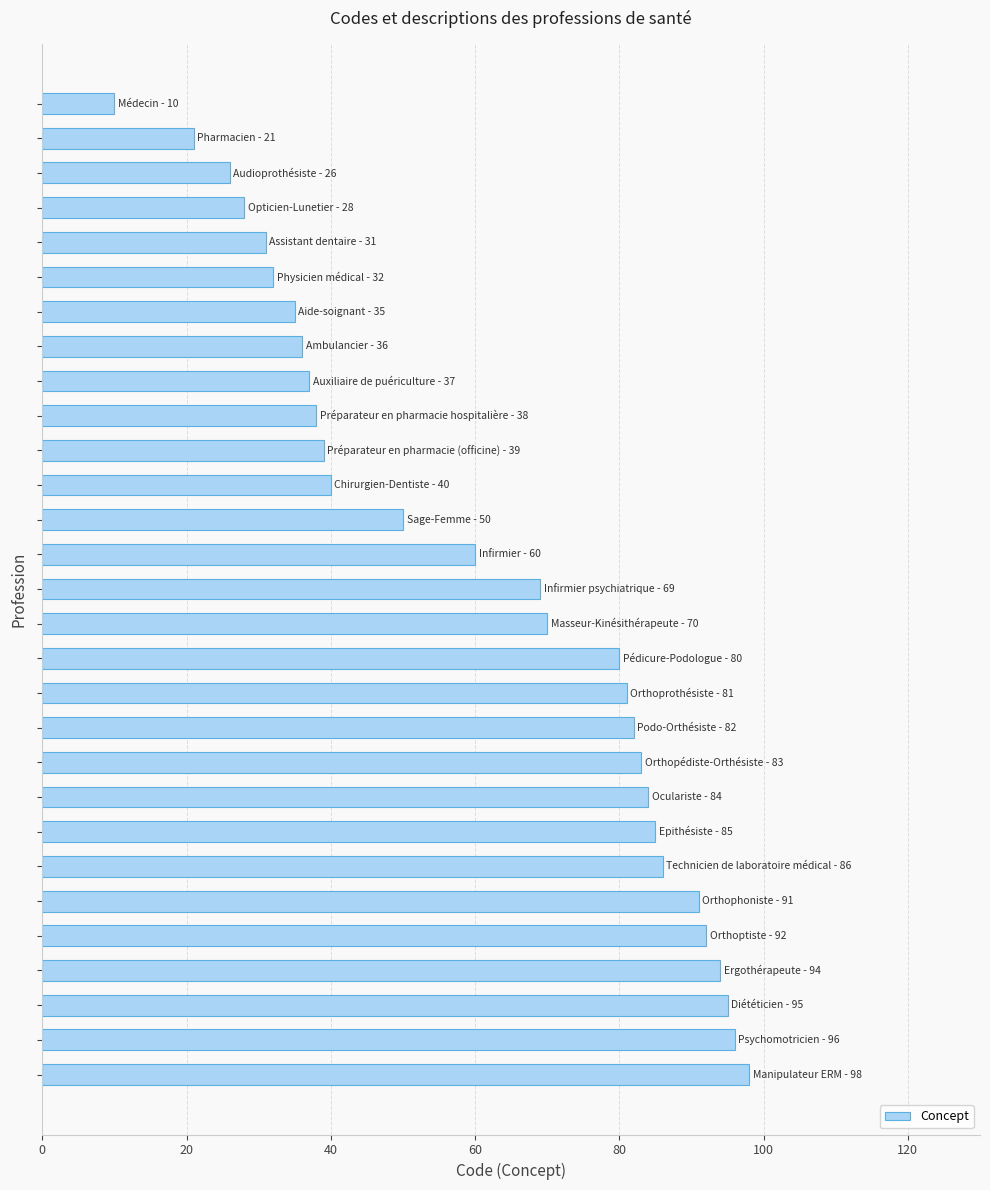

What is the difference between the maximum and minimum values?

88